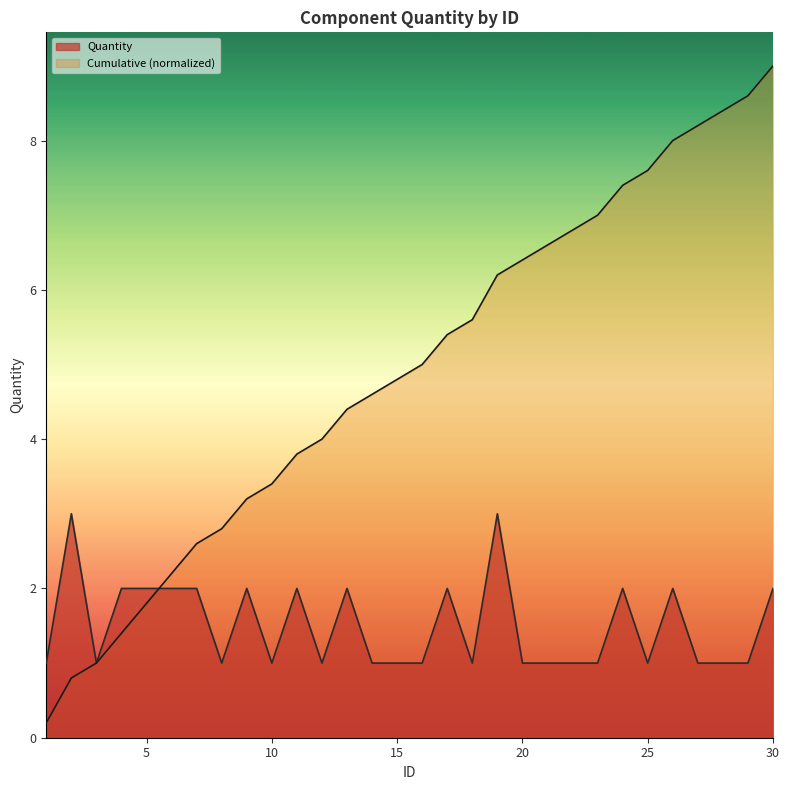

List the labels in order of value, largest first.

2, 19, 4, 5, 6, 7, 9, 11, 13, 17, 24, 26, 30, 1, 3, 8, 10, 12, 14, 15, 16, 18, 20, 21, 22, 23, 25, 27, 28, 29